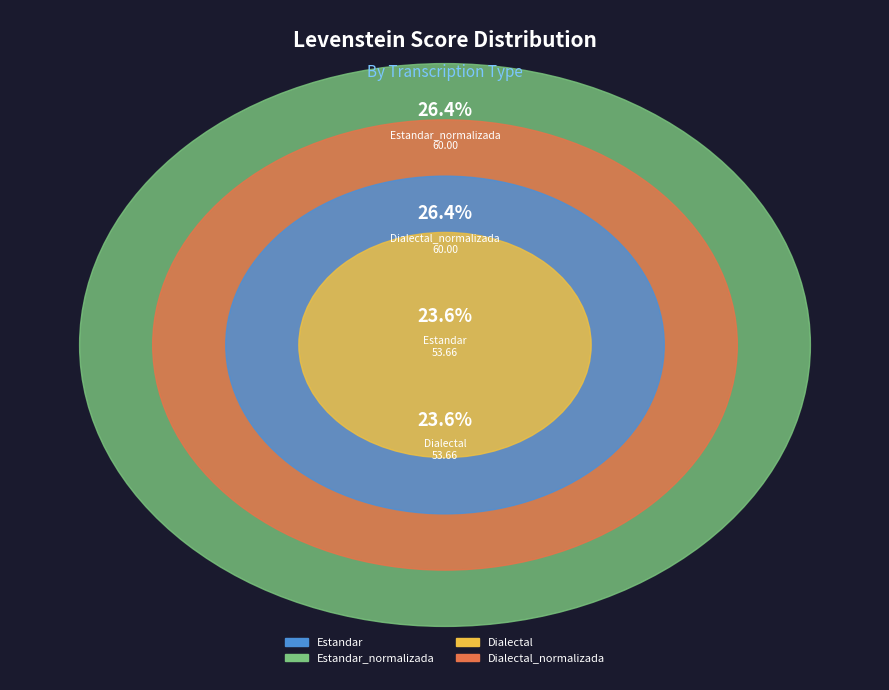

What percentage do Dialectal_normalizada and Estandar_normalizada together represent?

52.8%